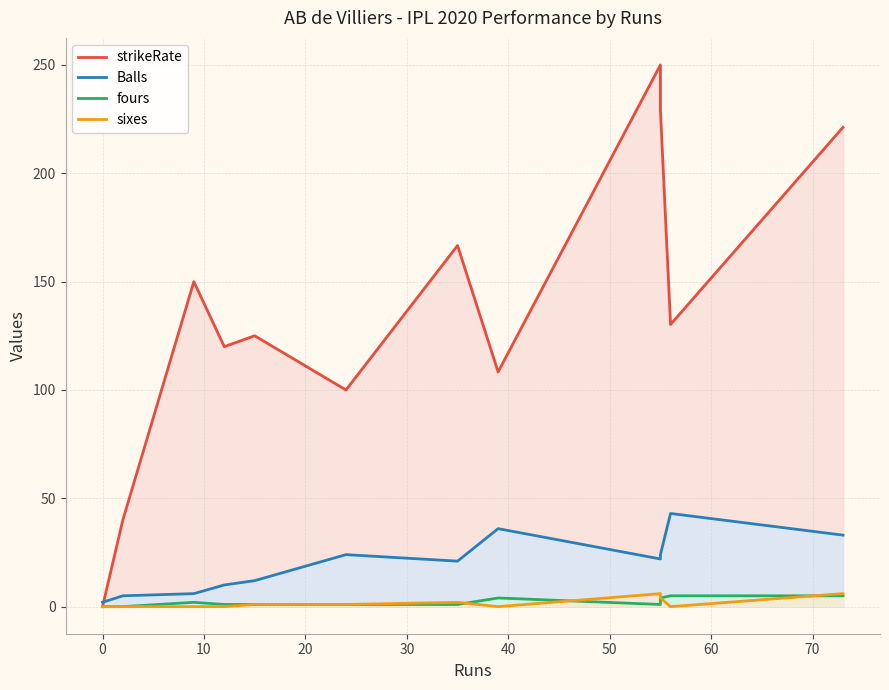

What are all the series names shown in the legend?

strikeRate, Balls, fours, sixes